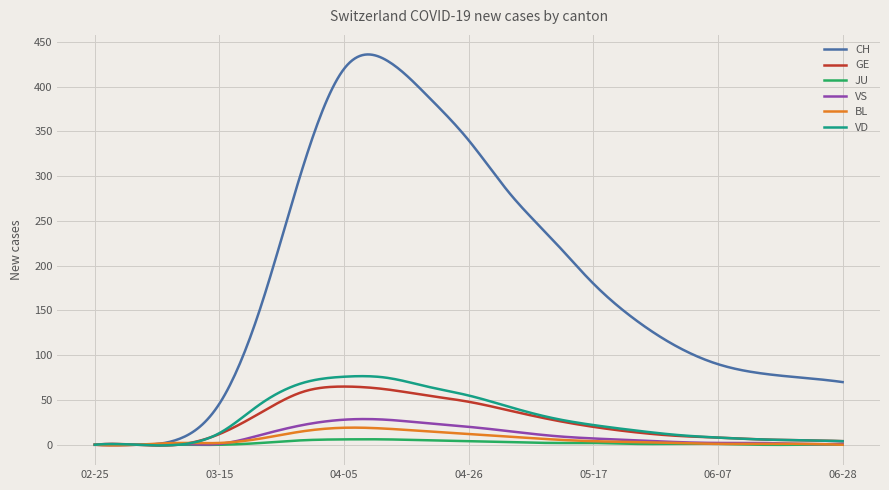

How many lines are shown in the chart?

6